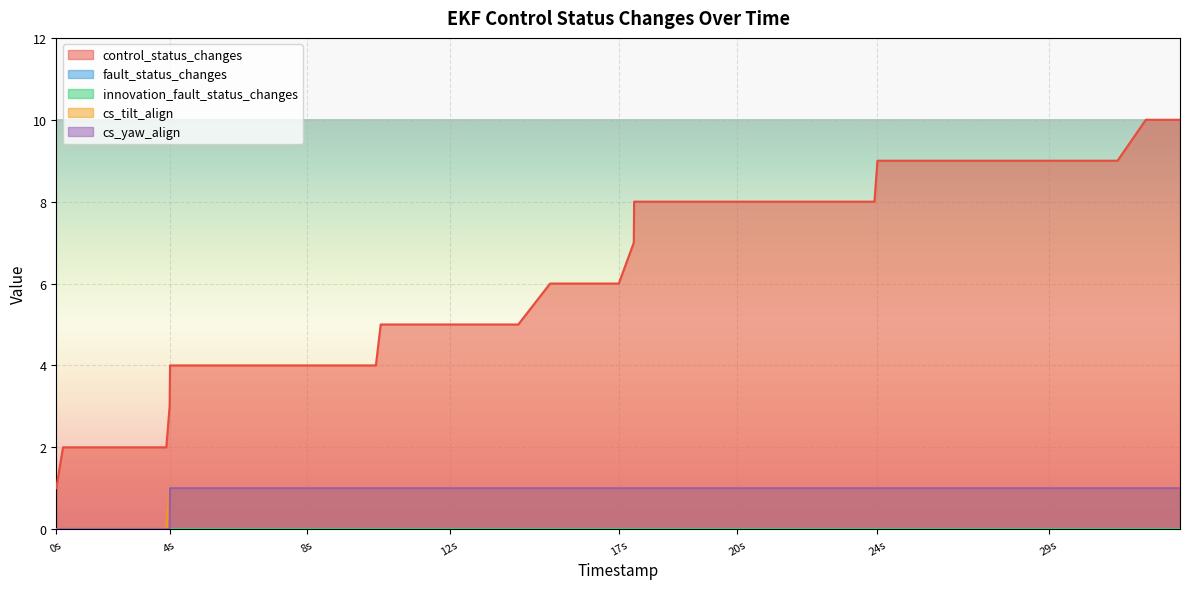

Rank the series at 25866000 from highest to lowest value.

control_status_changes, cs_tilt_align, cs_yaw_align